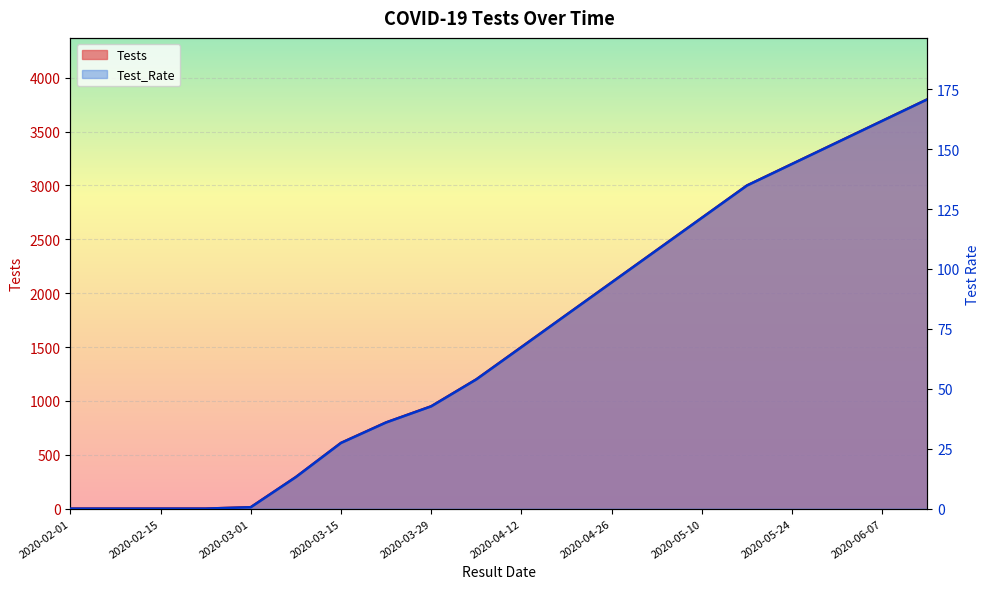

What is the spread (max minus min) of values at 2020-03-15?

582.6